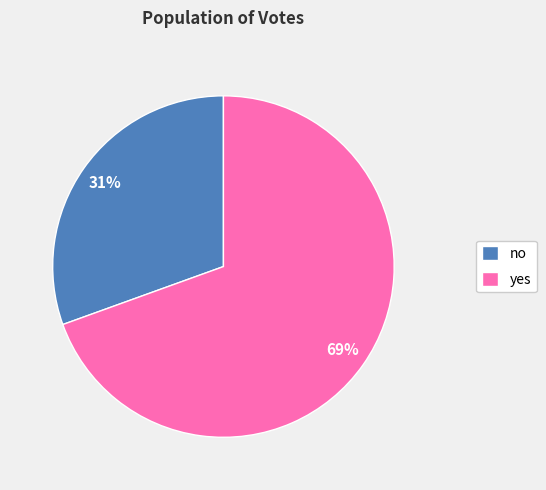

What is the majority slice?

yes